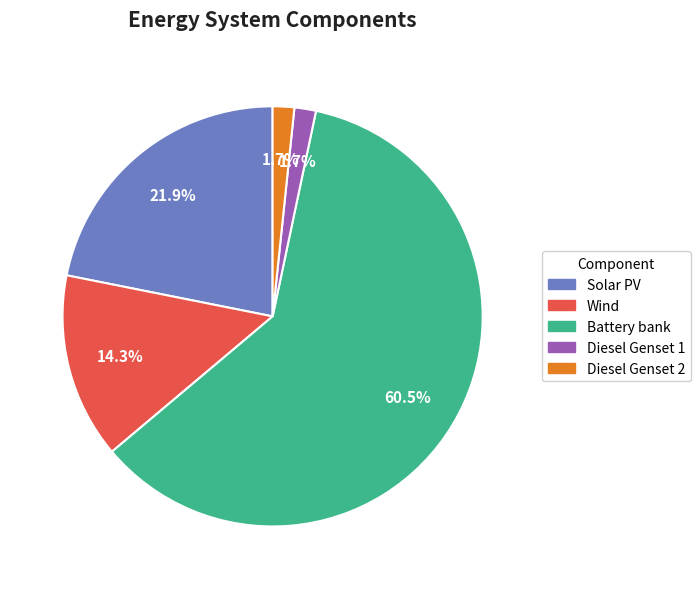

Which category has the biggest portion of the pie?

Battery bank